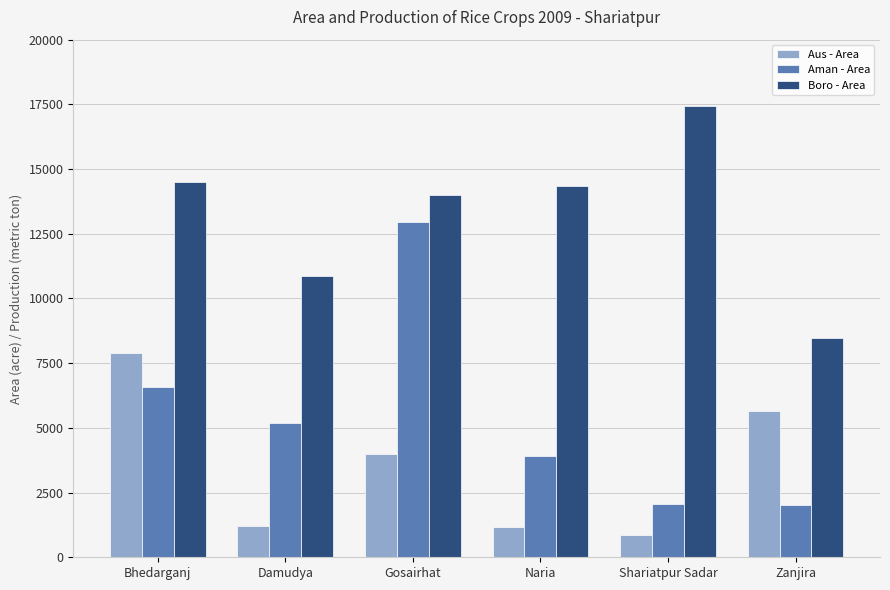

Rank the series by their maximum value, from highest to lowest.

Boro - Area, Aman - Area, Aus - Area